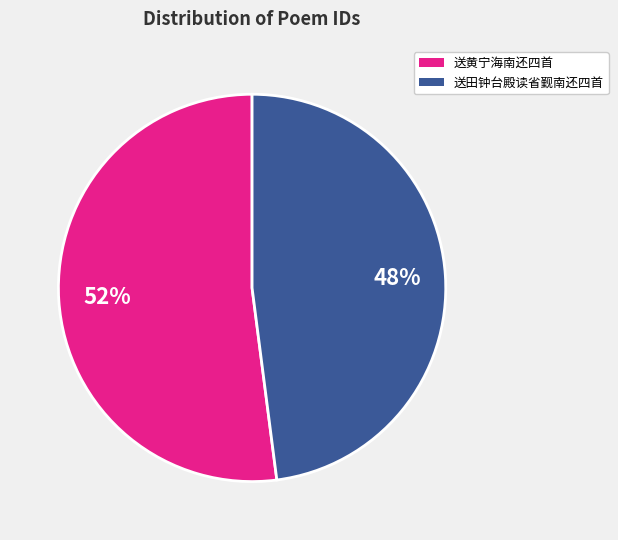

How many slices are in this pie chart?

2